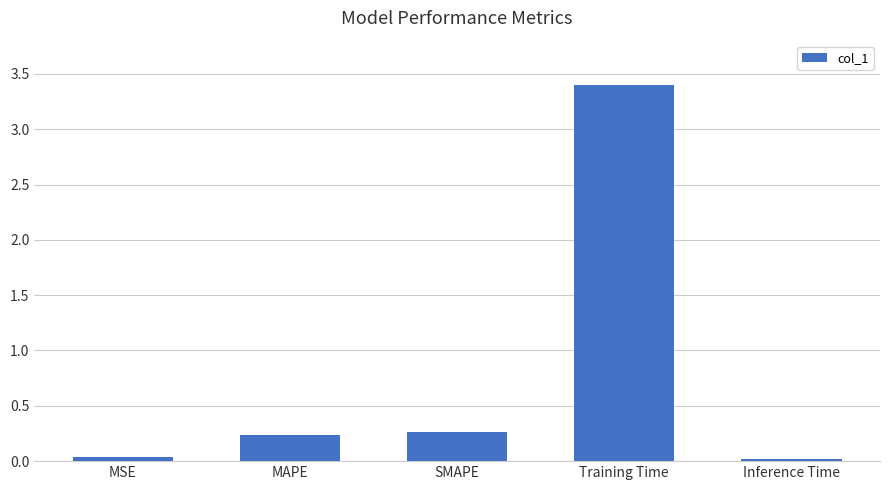

How many categories are shown in the chart?

5